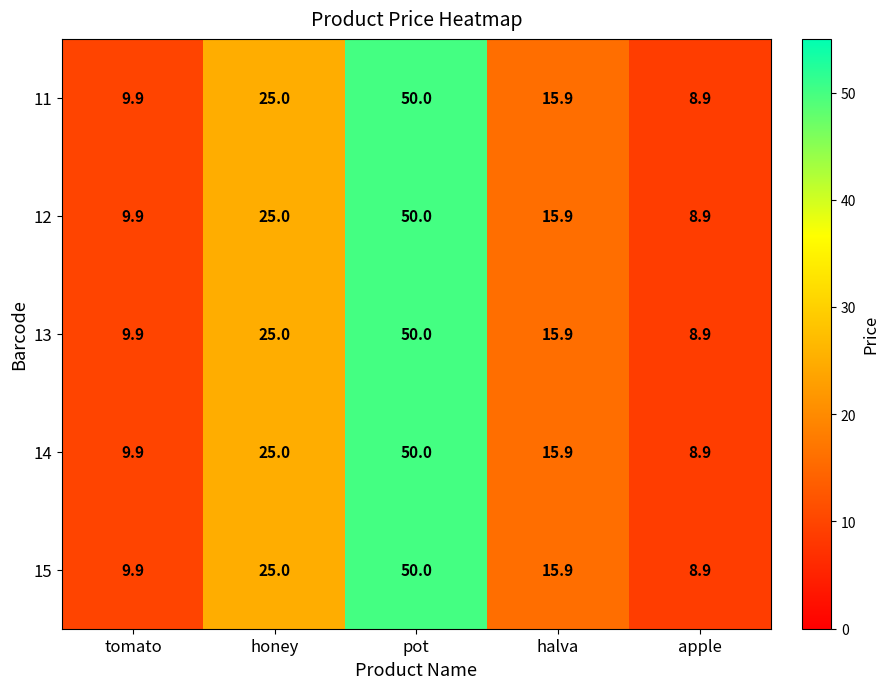

Reading left to right, extract all data points from this chart.

11: 9.9	25.0	50.0	15.9	8.9
12: 9.9	25.0	50.0	15.9	8.9
13: 9.9	25.0	50.0	15.9	8.9
14: 9.9	25.0	50.0	15.9	8.9
15: 9.9	25.0	50.0	15.9	8.9